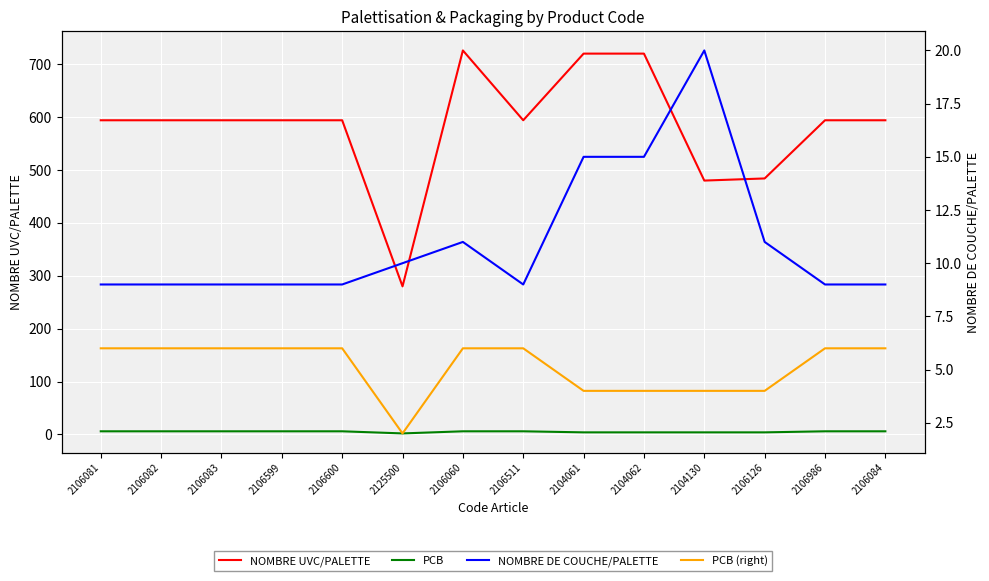

What is the label of the 5th point from the right?

2104062